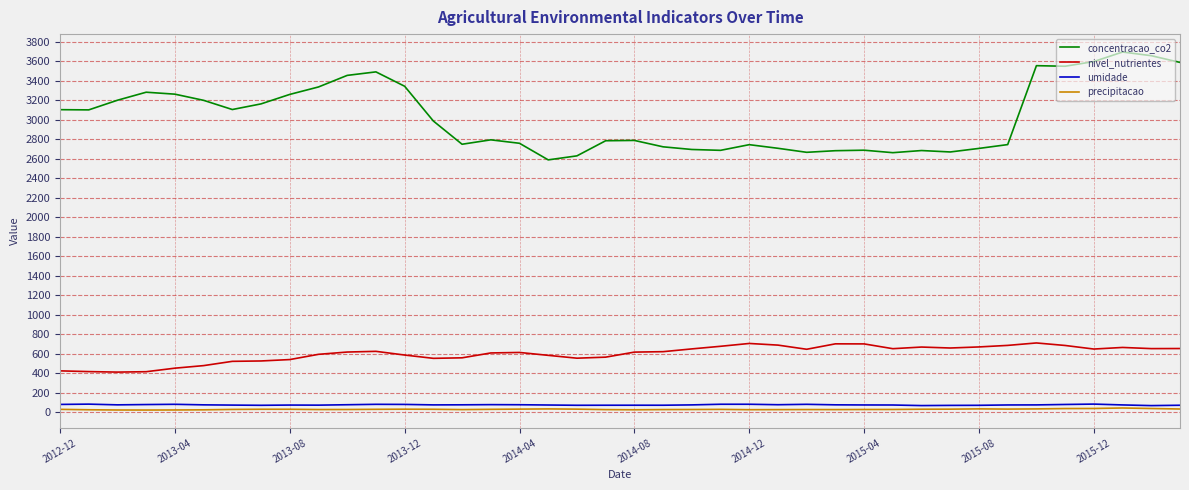

What is the difference between the second highest and second lowest values in the concentracao_co2 series?

1027.4